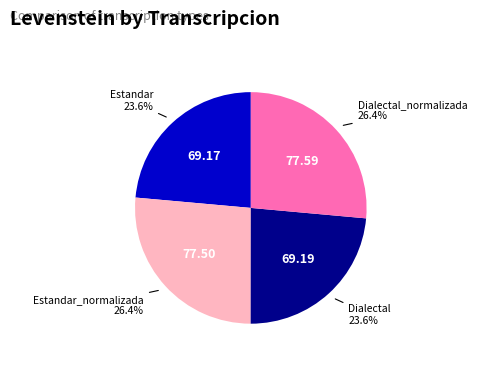

What portion of the pie excludes Estandar_normalizada?

73.6%